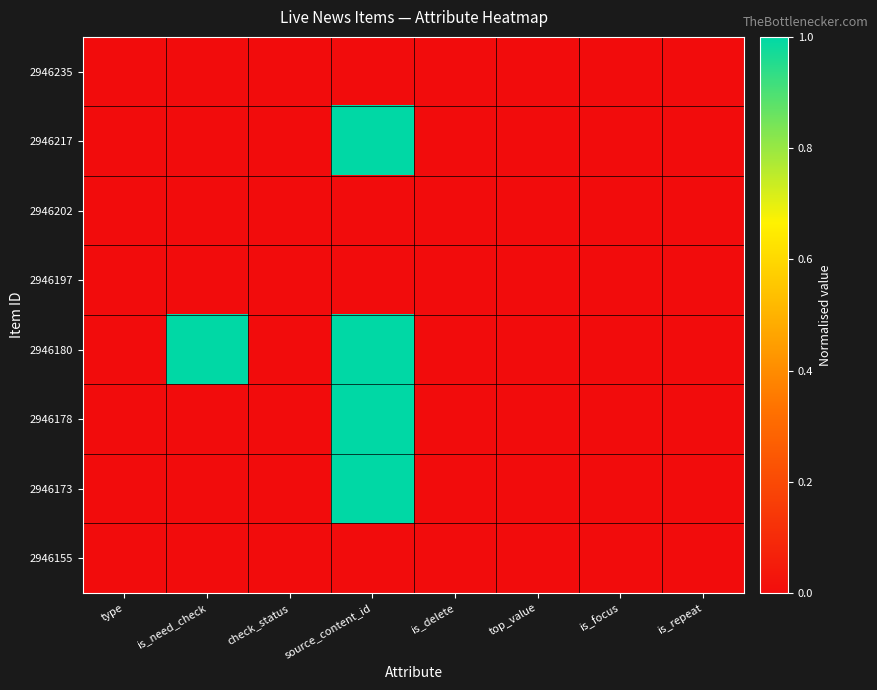

Reading left to right, extract all data points from this chart.

2946235: type=0.0	is_need_check=0.0	check_status=0.0	source_content_id=0.0	is_delete=0.0	top_value=0.0	is_focus=0.0	is_repeat=0.0
2946217: type=0.0	is_need_check=0.0	check_status=0.0	source_content_id=1.0	is_delete=0.0	top_value=0.0	is_focus=0.0	is_repeat=0.0
2946202: type=0.0	is_need_check=0.0	check_status=0.0	source_content_id=0.0	is_delete=0.0	top_value=0.0	is_focus=0.0	is_repeat=0.0
2946197: type=0.0	is_need_check=0.0	check_status=0.0	source_content_id=0.0	is_delete=0.0	top_value=0.0	is_focus=0.0	is_repeat=0.0
2946180: type=0.0	is_need_check=1.0	check_status=0.0	source_content_id=1.0	is_delete=0.0	top_value=0.0	is_focus=0.0	is_repeat=0.0
2946178: type=0.0	is_need_check=0.0	check_status=0.0	source_content_id=1.0	is_delete=0.0	top_value=0.0	is_focus=0.0	is_repeat=0.0
2946173: type=0.0	is_need_check=0.0	check_status=0.0	source_content_id=1.0	is_delete=0.0	top_value=0.0	is_focus=0.0	is_repeat=0.0
2946155: type=0.0	is_need_check=0.0	check_status=0.0	source_content_id=0.0	is_delete=0.0	top_value=0.0	is_focus=0.0	is_repeat=0.0